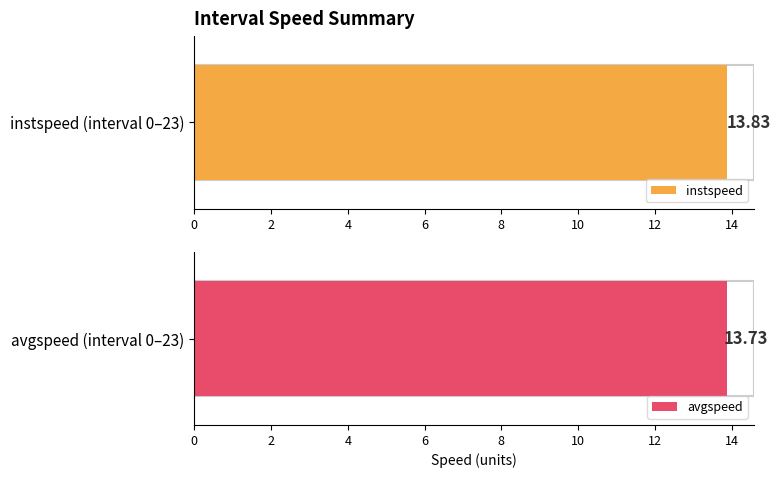

Rank the series at 19 from lowest to highest value.

avgspeed, instspeed